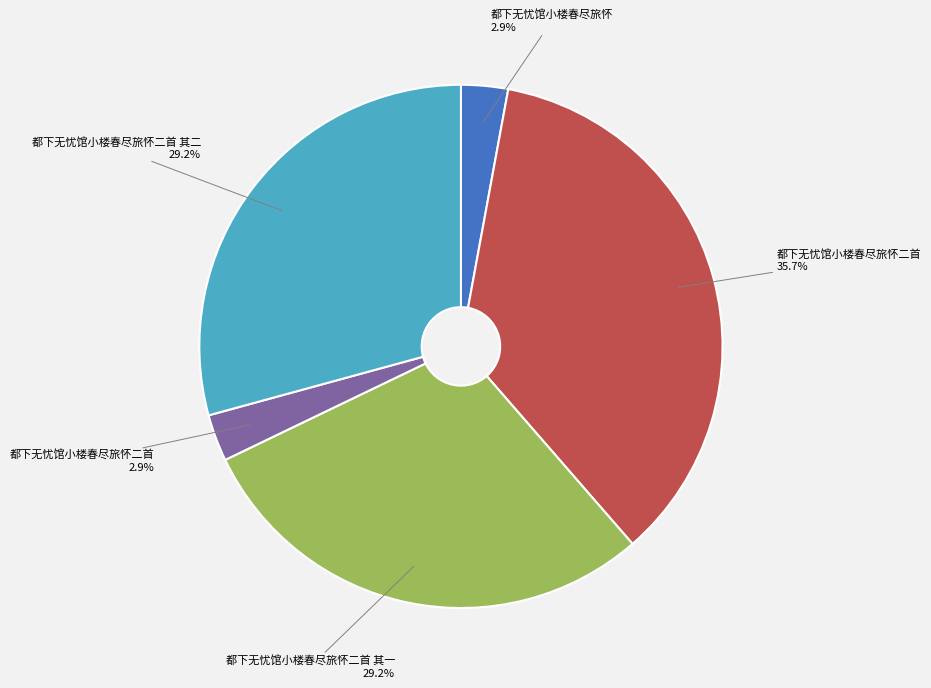

Does any single category account for the majority?

No